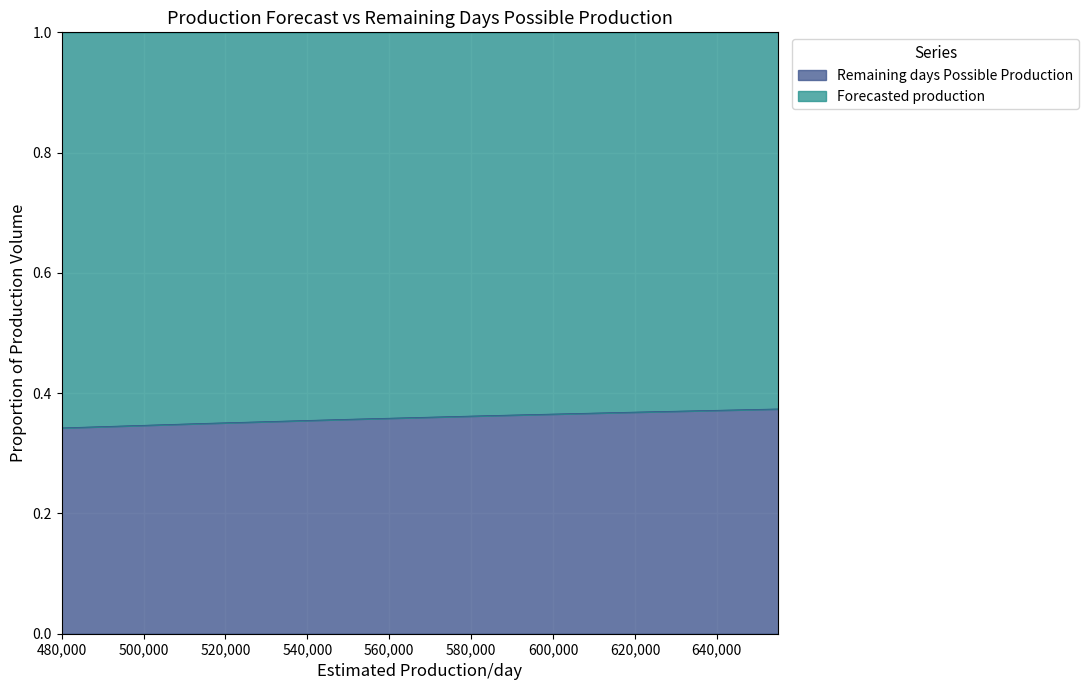

What is the maximum value shown in the chart?

0.4